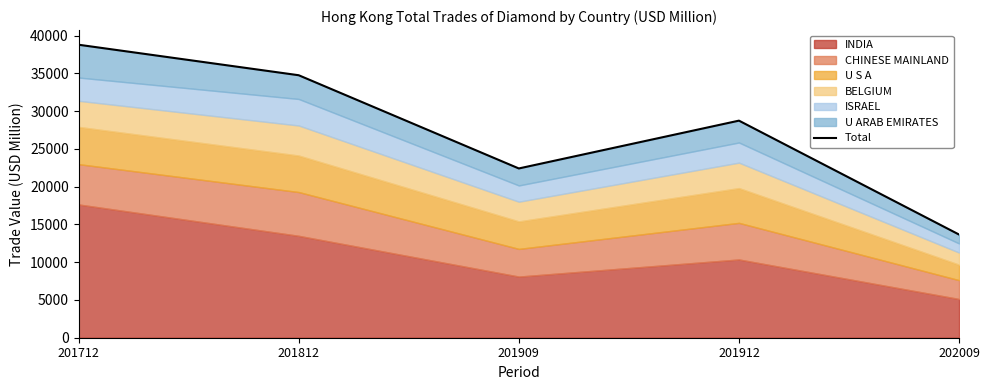

Between 201812 and 201712, which is larger?

201712